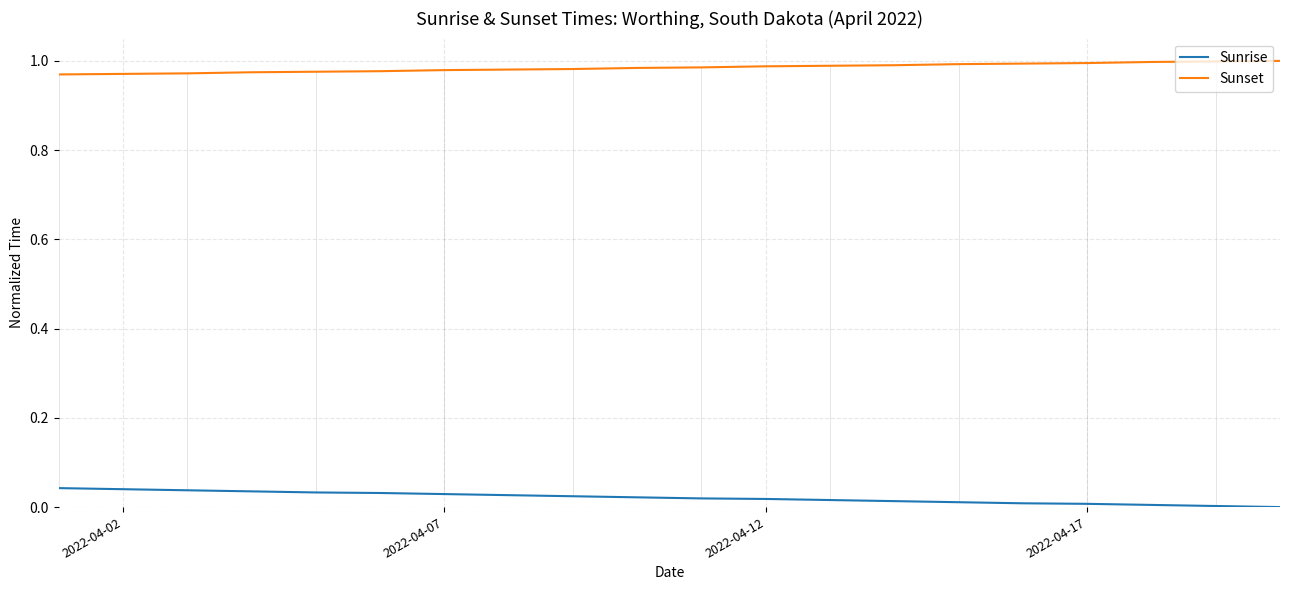

Rank the series by their maximum value, from highest to lowest.

Sunset, Sunrise